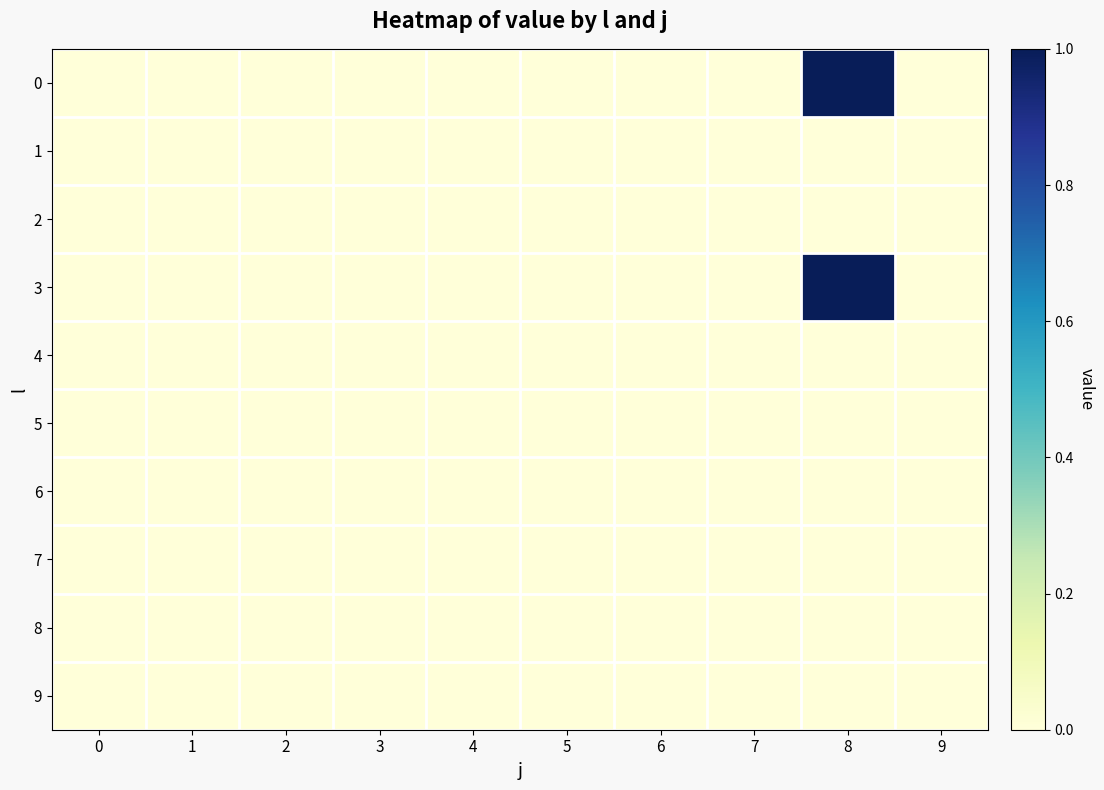

Reading left to right, transcribe all the data shown in this chart.

0: 0=0	1=0	2=0	3=0	4=0	5=0	6=0	7=0	8=1	9=0
1: 0=0	1=0	2=0	3=0	4=0	5=0	6=0	7=0	8=0	9=0
2: 0=0	1=0	2=0	3=0	4=0	5=0	6=0	7=0	8=0	9=0
3: 0=0	1=0	2=0	3=0	4=0	5=0	6=0	7=0	8=1	9=0
4: 0=0	1=0	2=0	3=0	4=0	5=0	6=0	7=0	8=0	9=0
5: 0=0	1=0	2=0	3=0	4=0	5=0	6=0	7=0	8=0	9=0
6: 0=0	1=0	2=0	3=0	4=0	5=0	6=0	7=0	8=0	9=0
7: 0=0	1=0	2=0	3=0	4=0	5=0	6=0	7=0	8=0	9=0
8: 0=0	1=0	2=0	3=0	4=0	5=0	6=0	7=0	8=0	9=0
9: 0=0	1=0	2=0	3=0	4=0	5=0	6=0	7=0	8=0	9=0